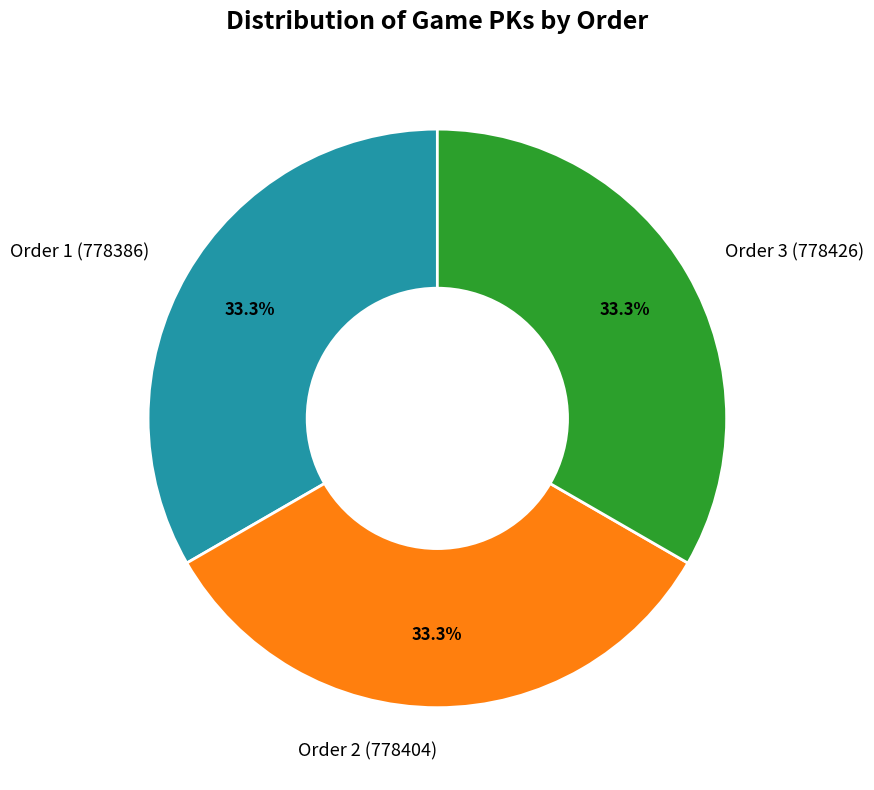

Does Order 1 (778386) represent more than half of the total?

No